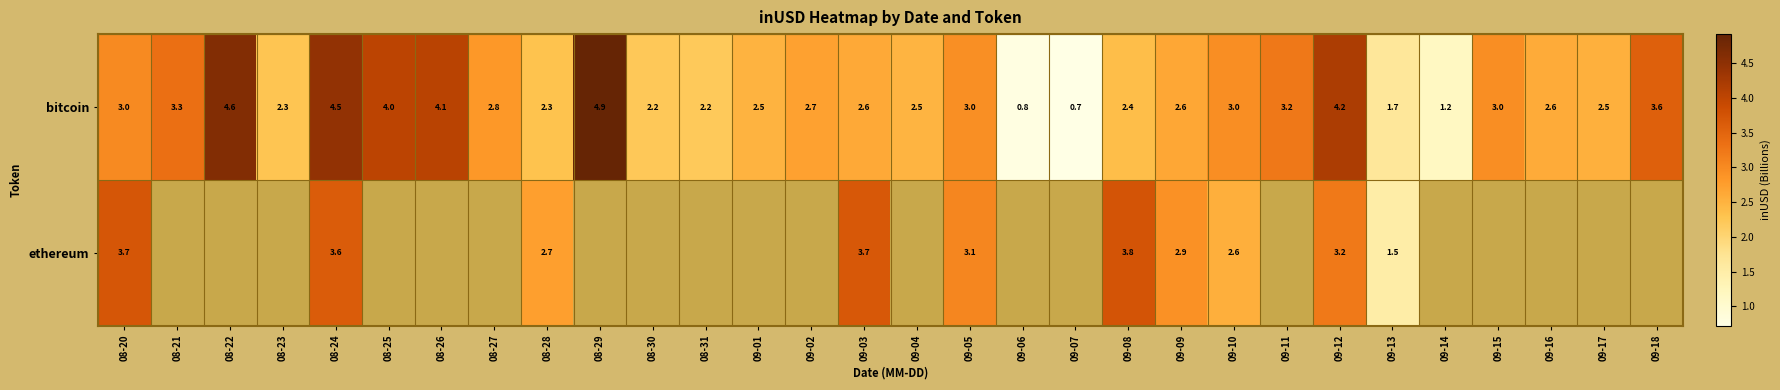

At how many categories does at least one series exceed 2?

26